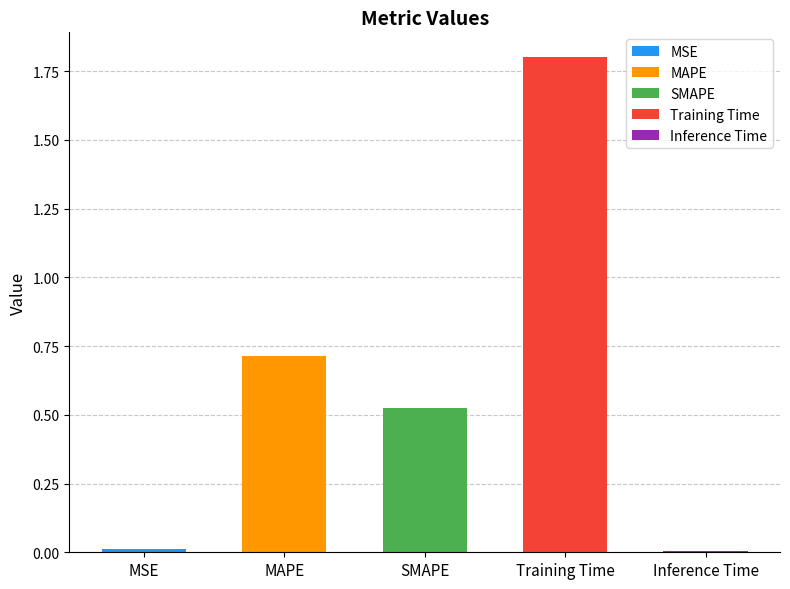

Does the chart contain stacked bars?

No